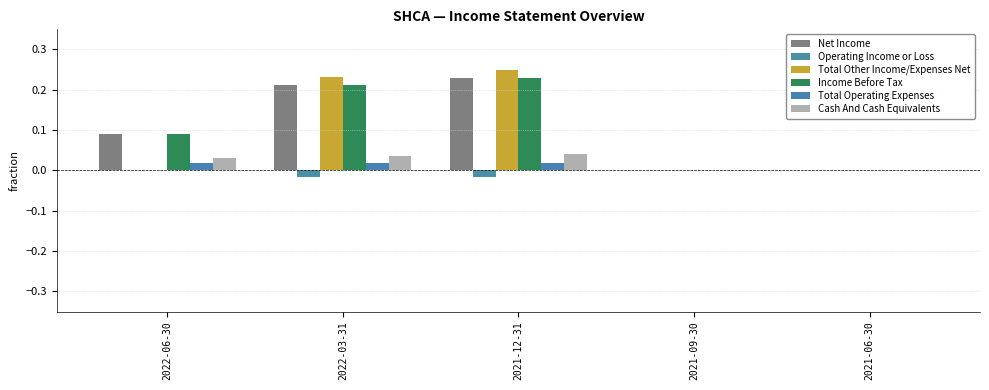

How many data points does each series have?

5